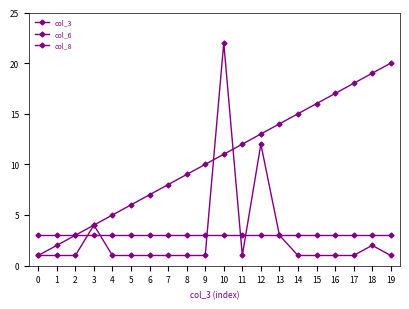

Reading left to right, list all the values displayed in this chart.

col_3: 0=1	1=2	2=3	3=4	4=5	5=6	6=7	7=8	8=9	9=10	10=11	11=12	12=13	13=14	14=15	15=16	16=17	17=18	18=19	19=20
col_6: 0=1	1=1	2=1	3=4	4=1	5=1	6=1	7=1	8=1	9=1	10=22	11=1	12=12	13=3	14=1	15=1	16=1	17=1	18=2	19=1
col_8: 0=3	1=3	2=3	3=3	4=3	5=3	6=3	7=3	8=3	9=3	10=3	11=3	12=3	13=3	14=3	15=3	16=3	17=3	18=3	19=3